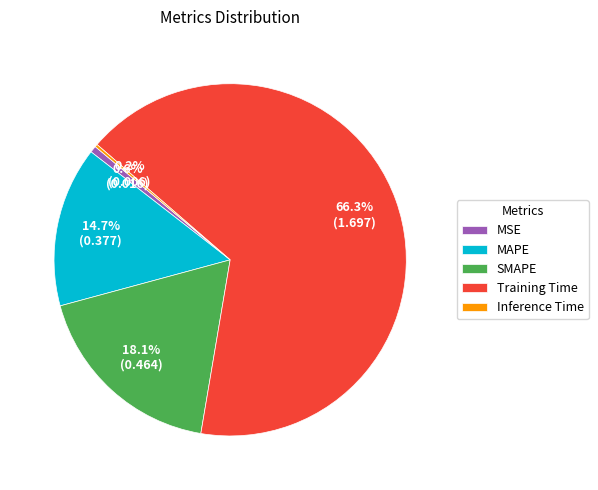

What percentage is NOT represented by SMAPE?

81.9%